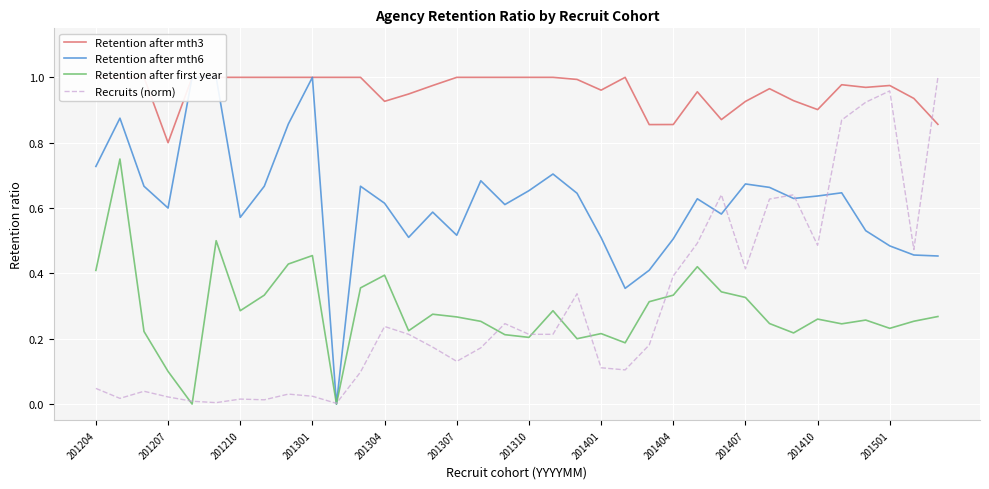

What is the value of the Retention after first year point at the 17th from the left?

0.3